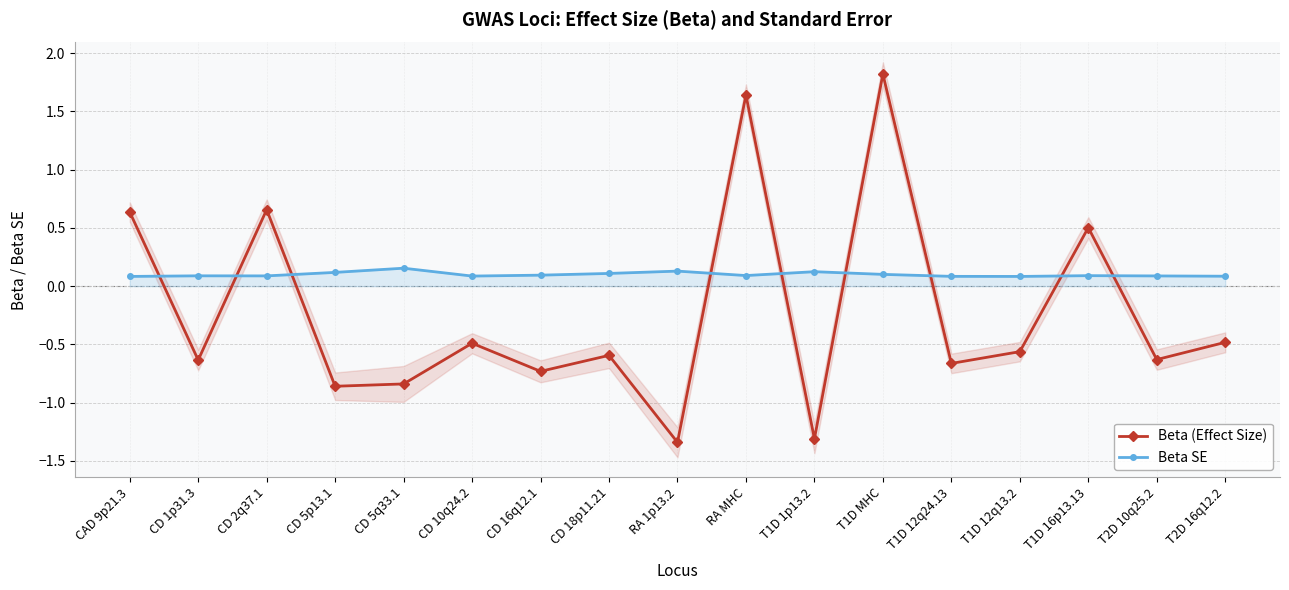

True or false: Beta (Effect Size) has more than 2 interior local peaks.

True